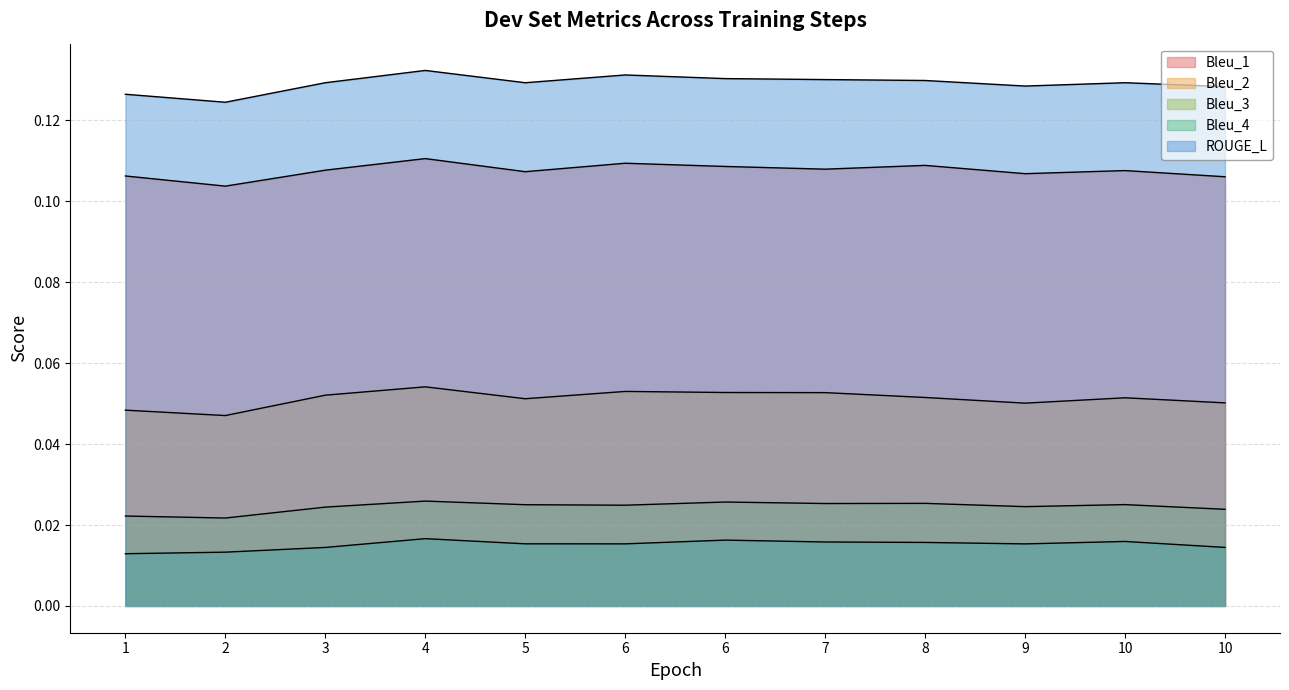

True or false: Bleu_3 has more than 1 interior local peaks.

True